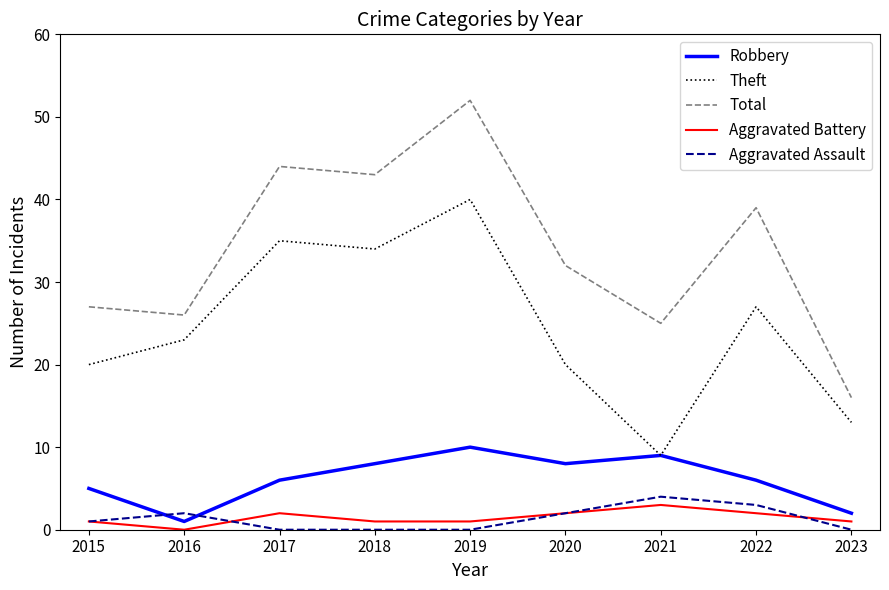

What is the difference between the maximum and minimum values in the Total series?

36